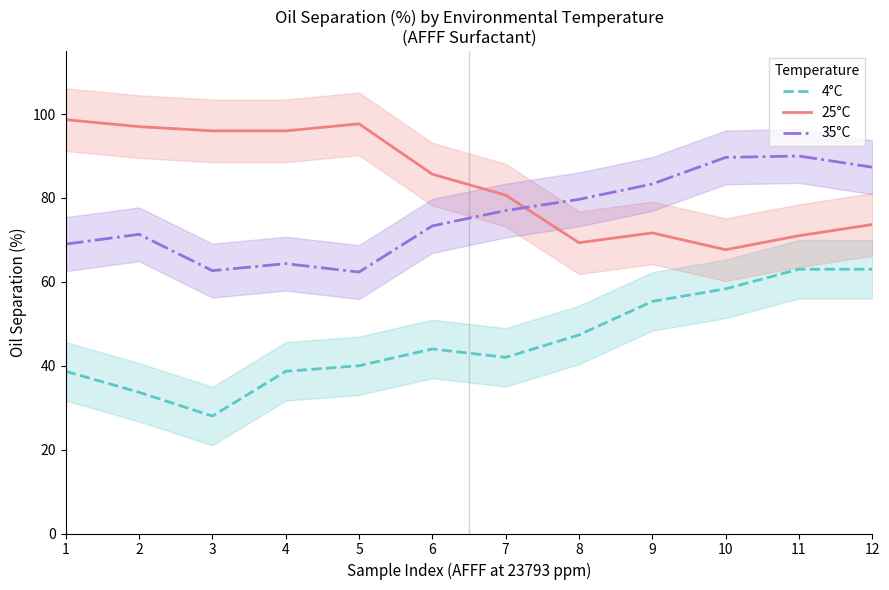

What is the value of the 25°C point at the 11th from the left?

71.0